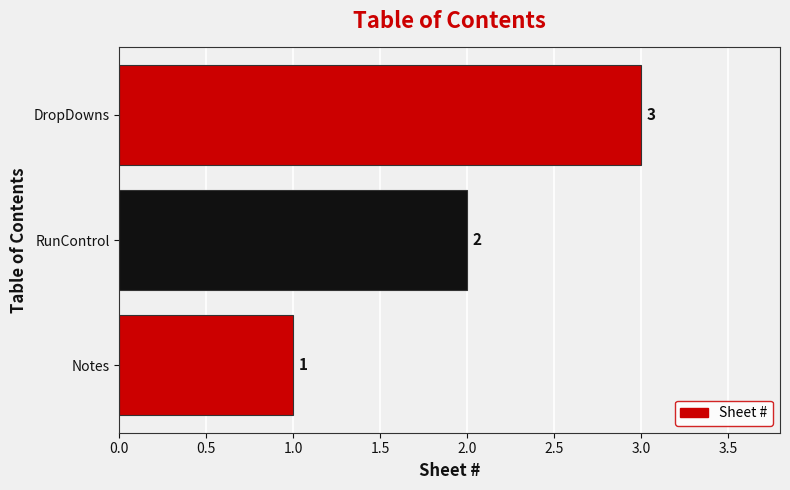

Where is the data nearest to the value 2?

RunControl